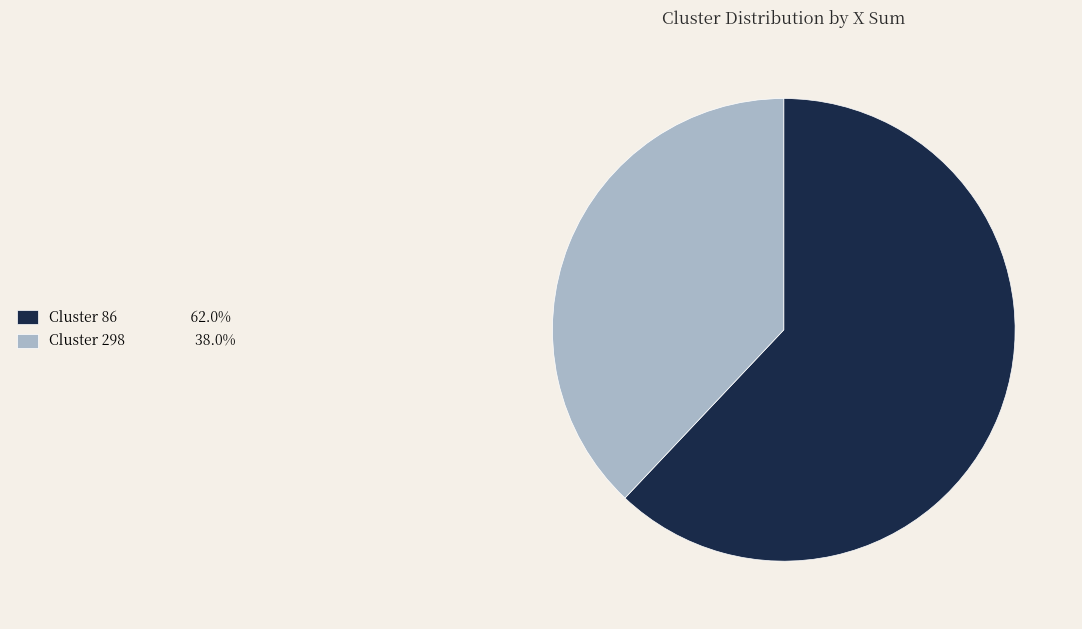

What is the majority slice?

Cluster 86